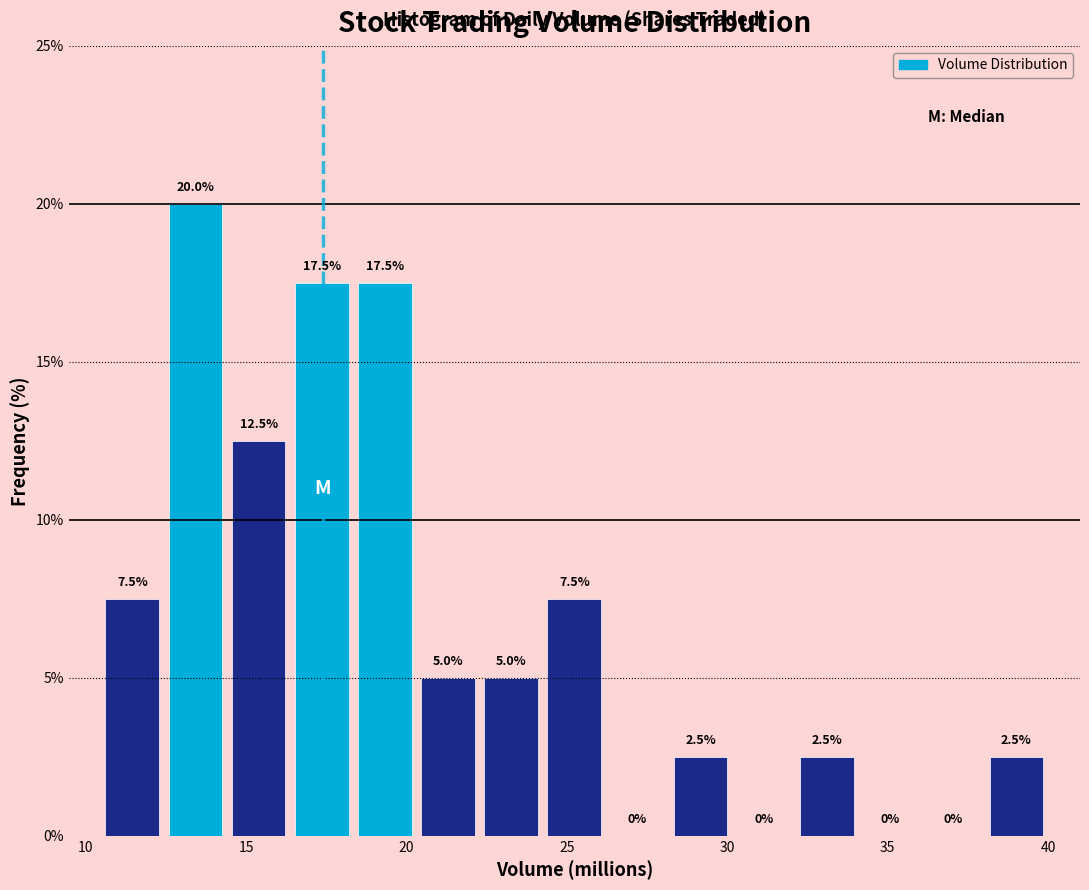

Read against the x-axis, roughly where is the centre of the tallest bar?

13.5